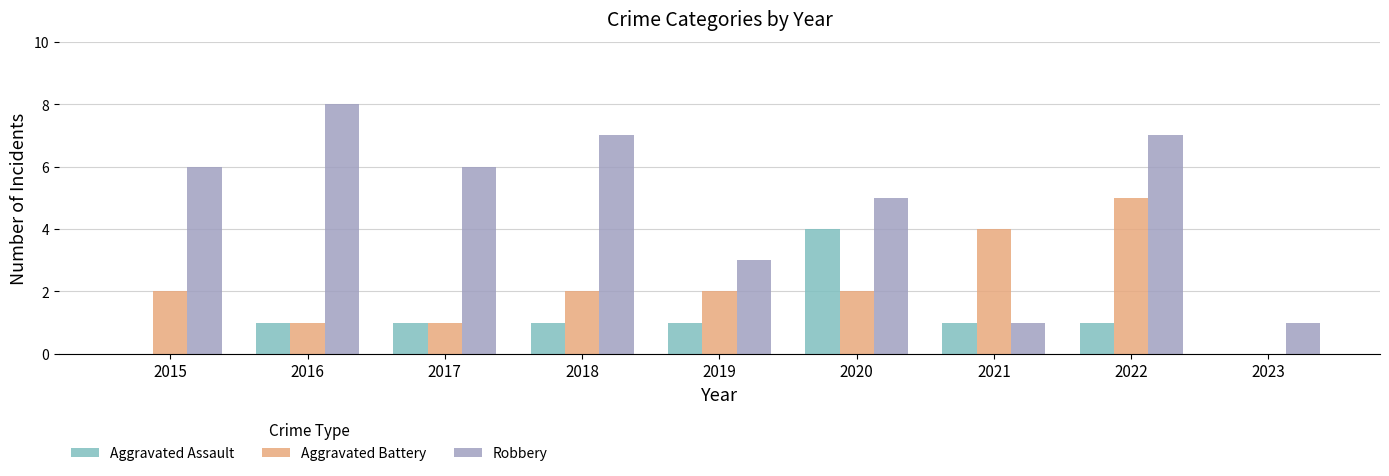

The Robbery series shows 6 at 2017. True or false?

True